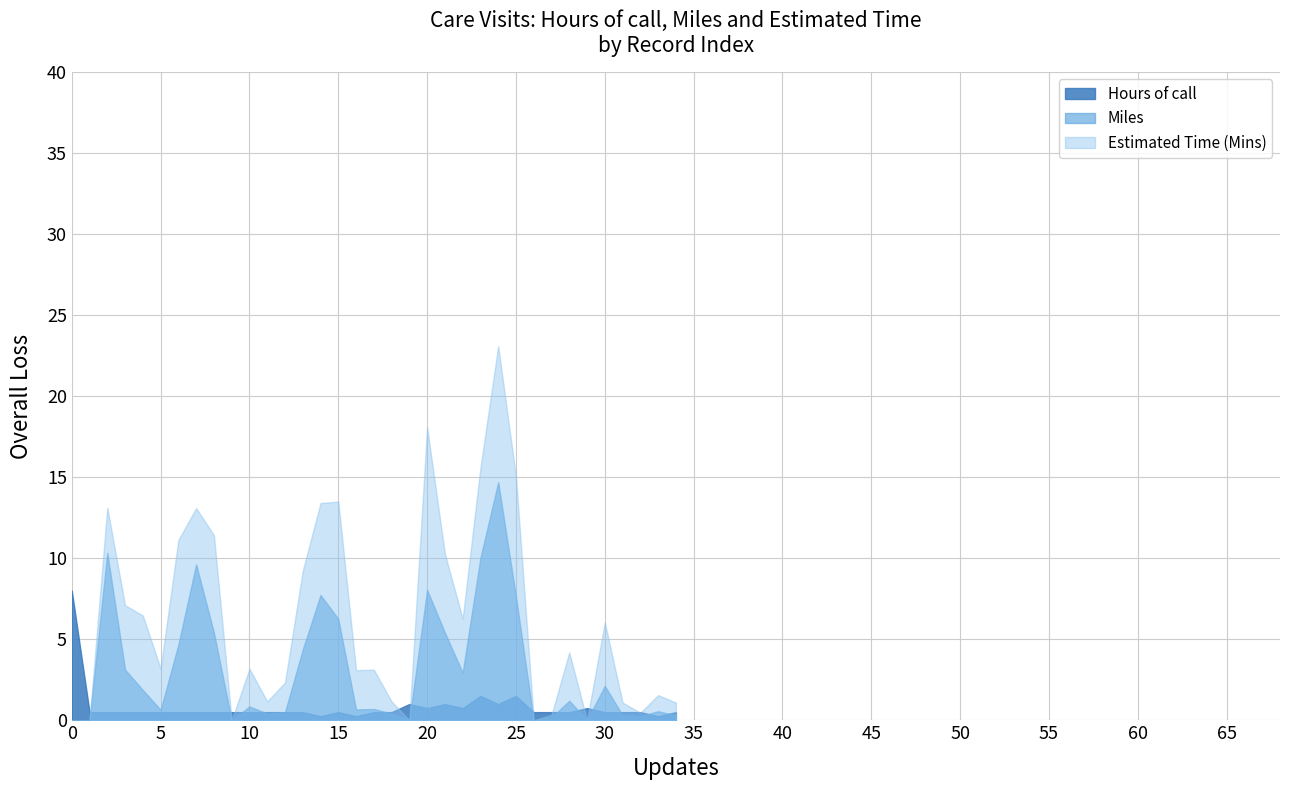

Count the number of categories in the chart.

35